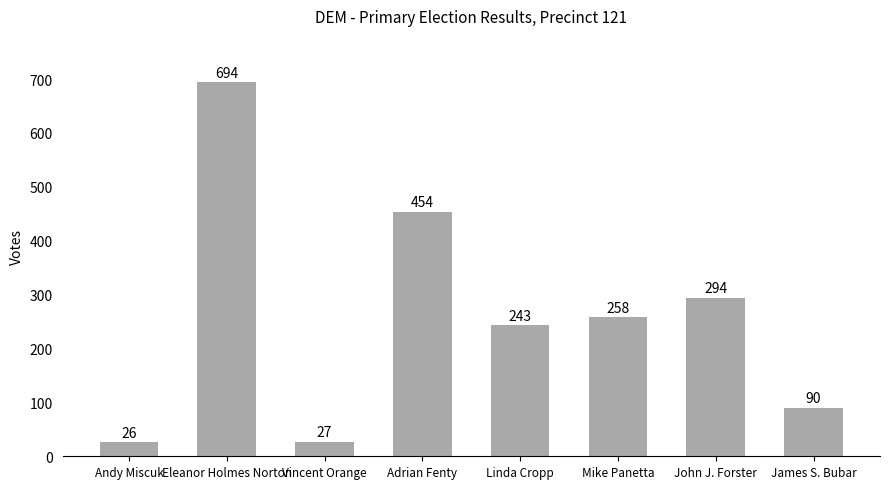

Rank the categories by value from lowest to highest.

Andy Miscuk, Vincent Orange, James S. Bubar, Linda Cropp, Mike Panetta, John J. Forster, Adrian Fenty, Eleanor Holmes Norton